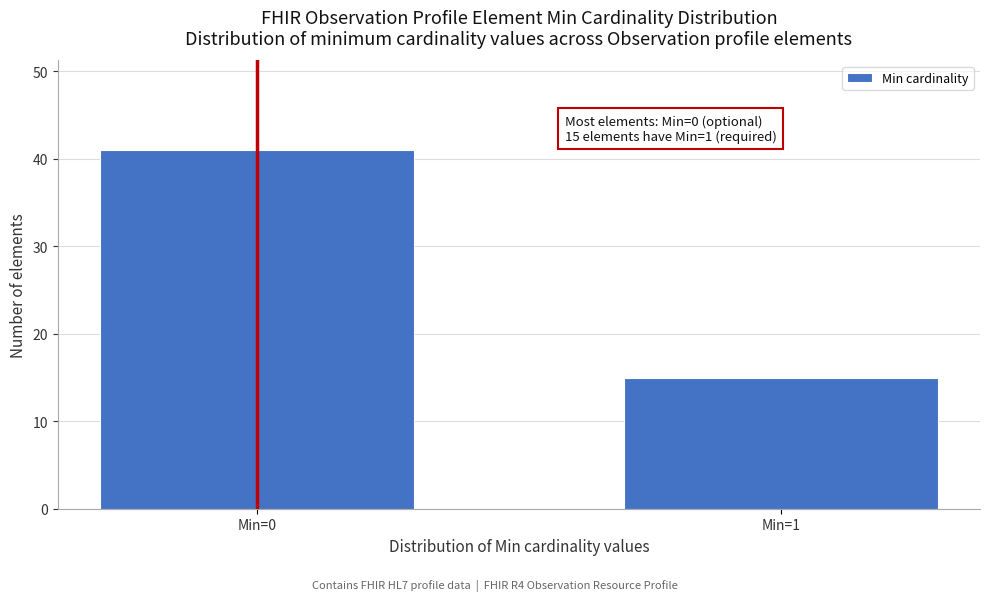

Reading left to right, transcribe all the data shown in this chart.

Min=0=41	Min=1=15